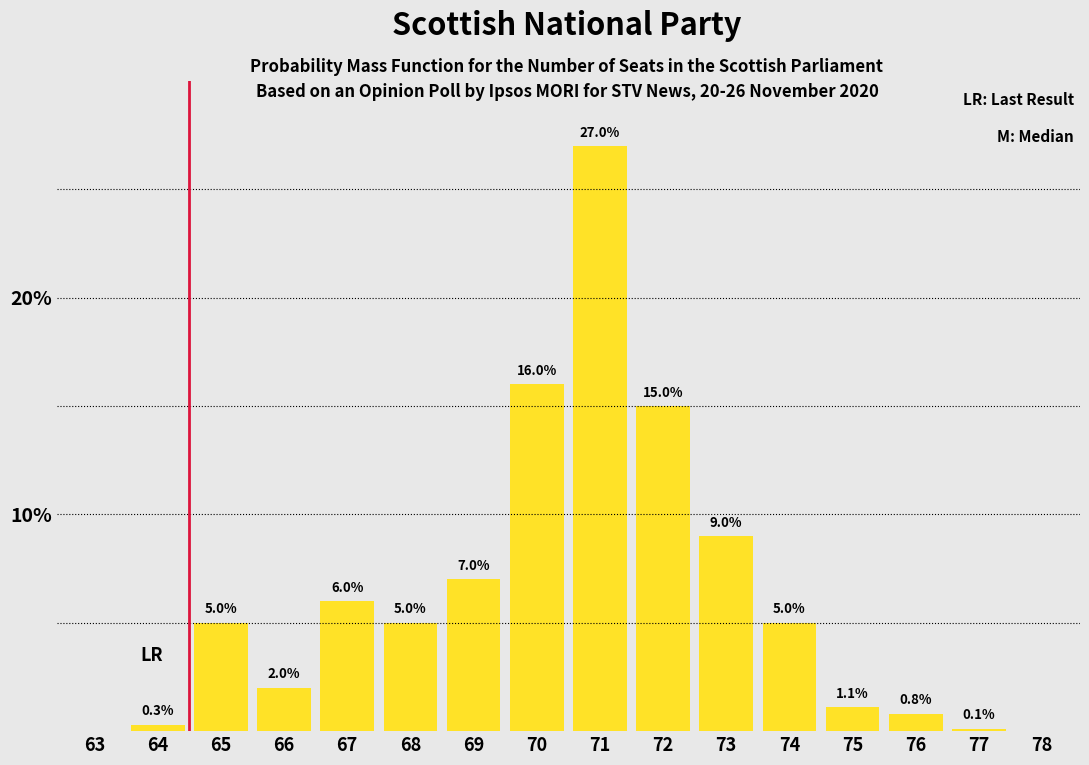

Reading right to left, what are all the values shown in this chart?

78=0.0	77=0.1	76=0.8	75=1.1	74=5.0	73=9.0	72=15.0	71=27.0	70=16.0	69=7.0	68=5.0	67=6.0	66=2.0	65=5.0	64=0.3	63=0.0